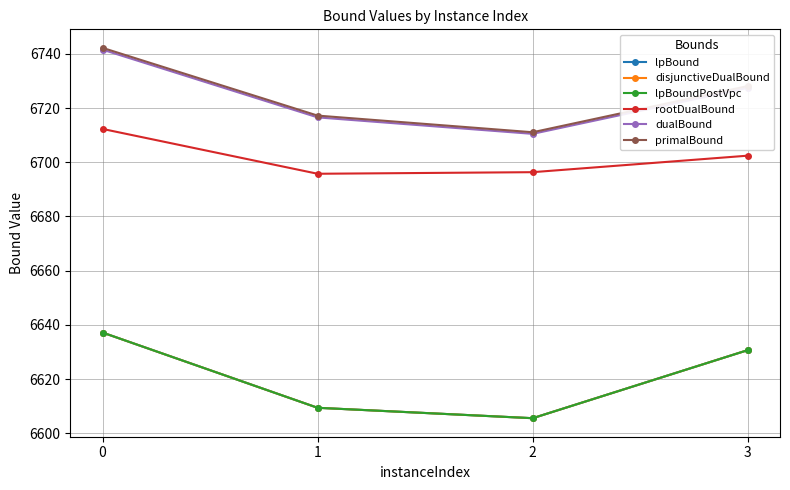

Rank the series by their maximum value, from lowest to highest.

lpBound, disjunctiveDualBound, lpBoundPostVpc, rootDualBound, dualBound, primalBound